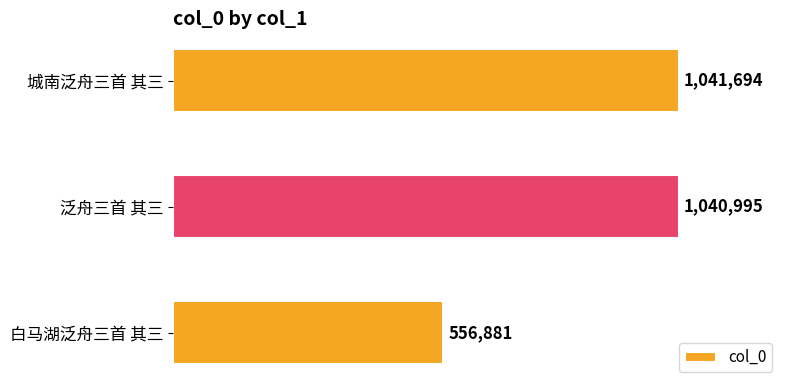

Does the chart contain any negative values?

No